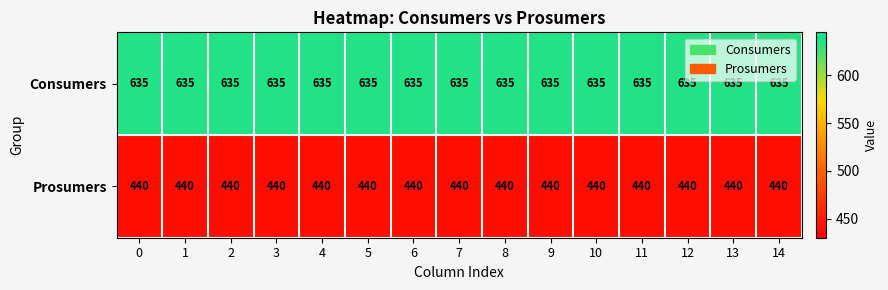

What is the sum of the Consumers values at 8 and 12?

1270